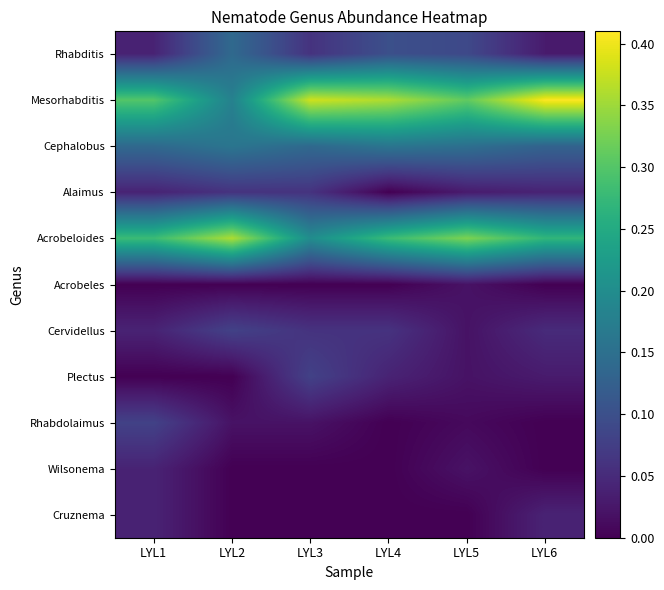

Is it true that Plectus equals 2.5 at LYL5?

False